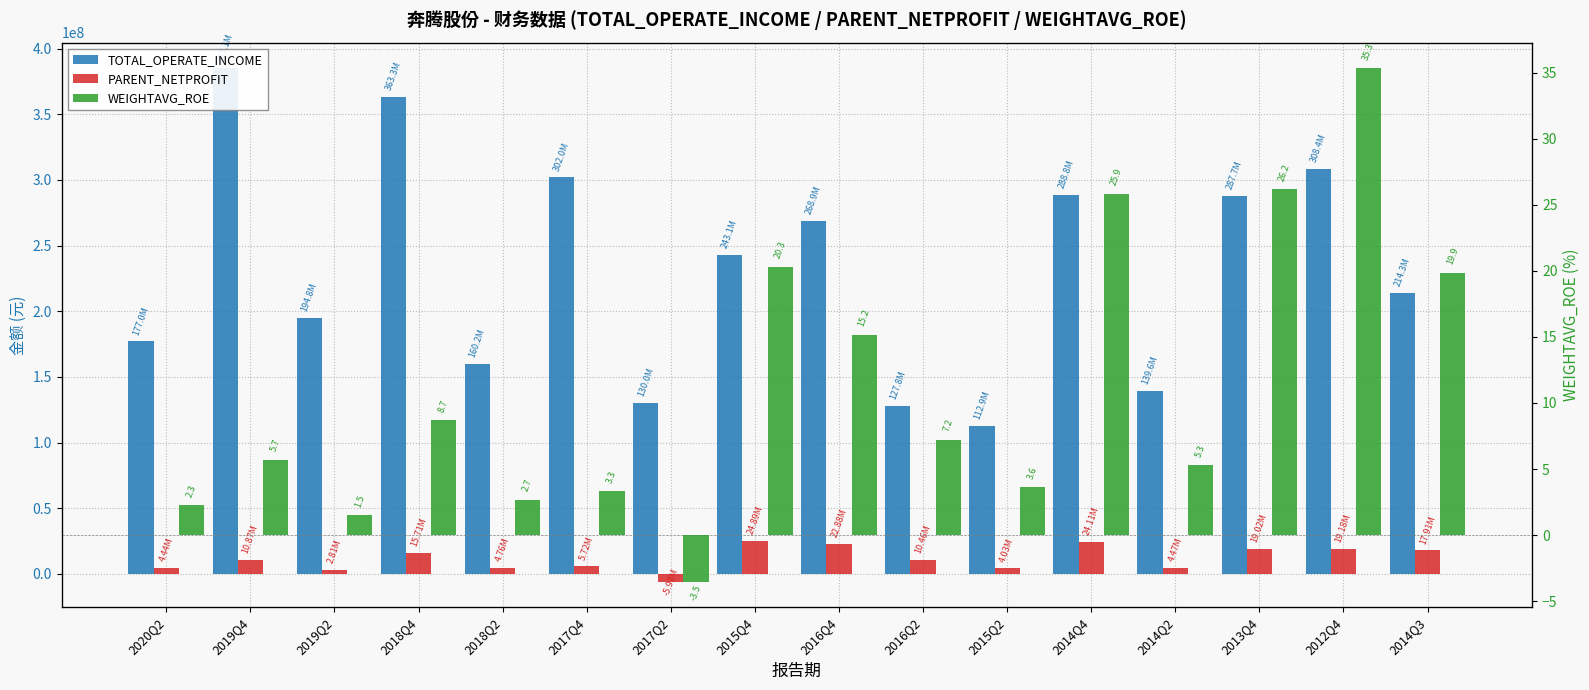

What is the sum of all TOTAL_OPERATE_INCOME values?

3703590142.8